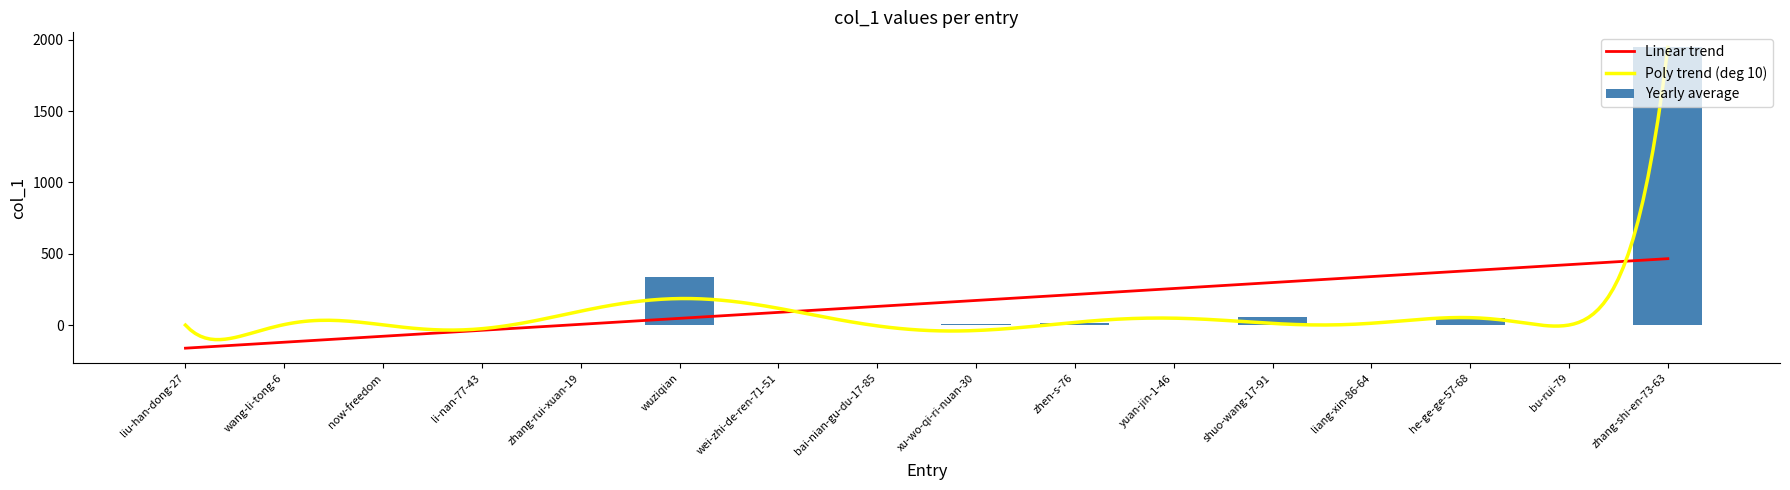

Where is the data nearest to the value 973?

wuziqian